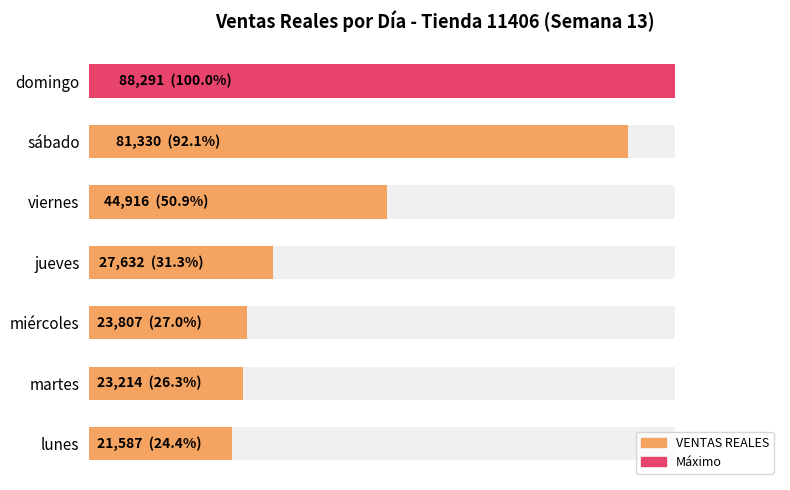

What is the smallest value displayed?

21587.0